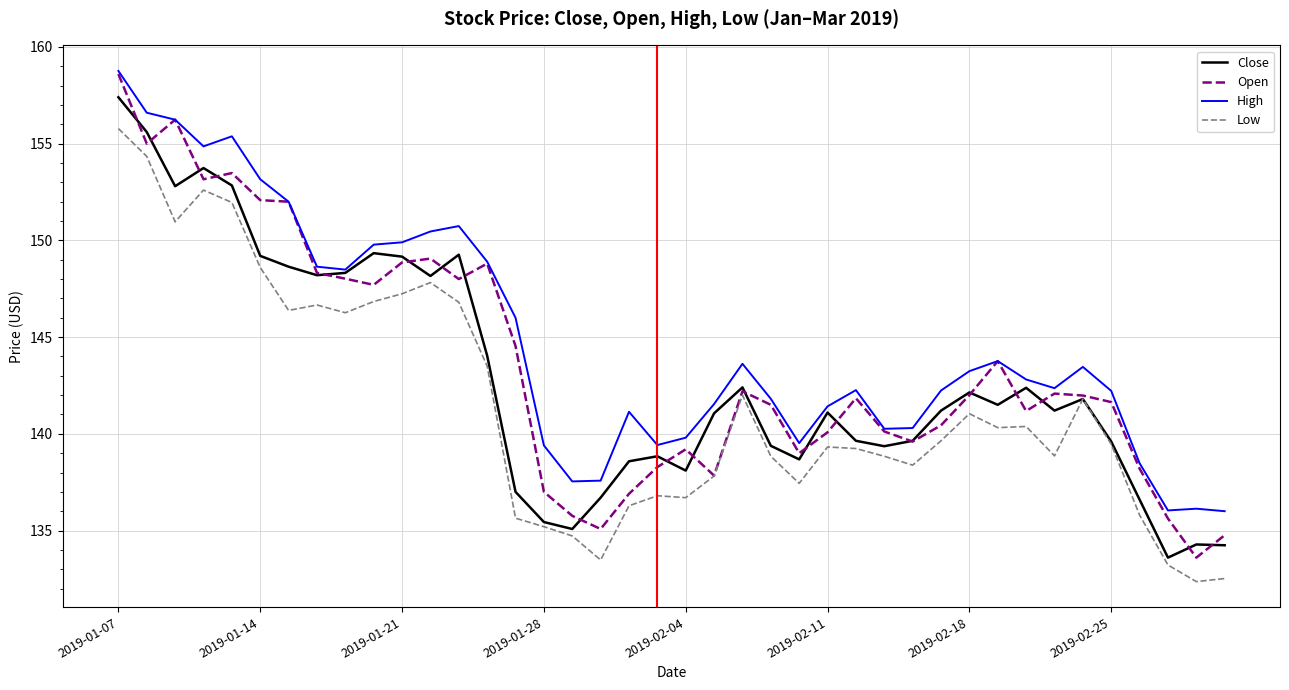

Which series has the largest total across all categories?

High